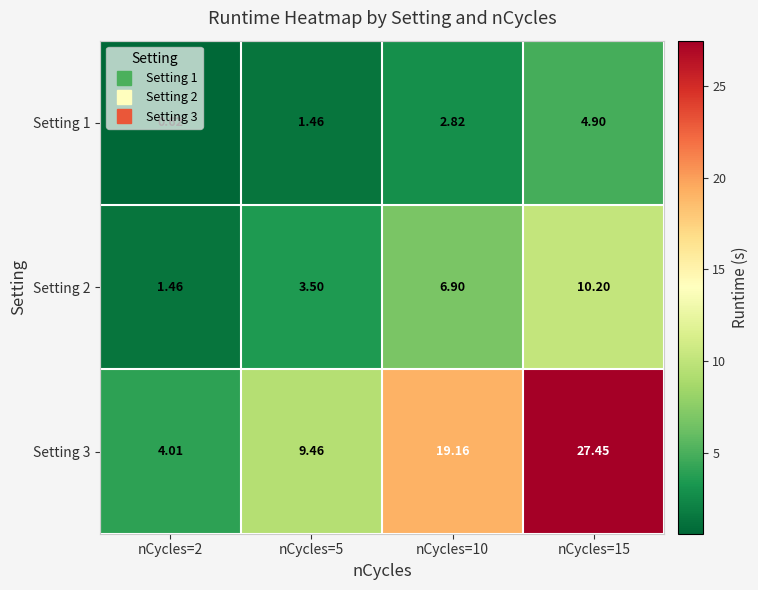

Between nCycles=2 and nCycles=5, which series saw the biggest shift?

Setting 3